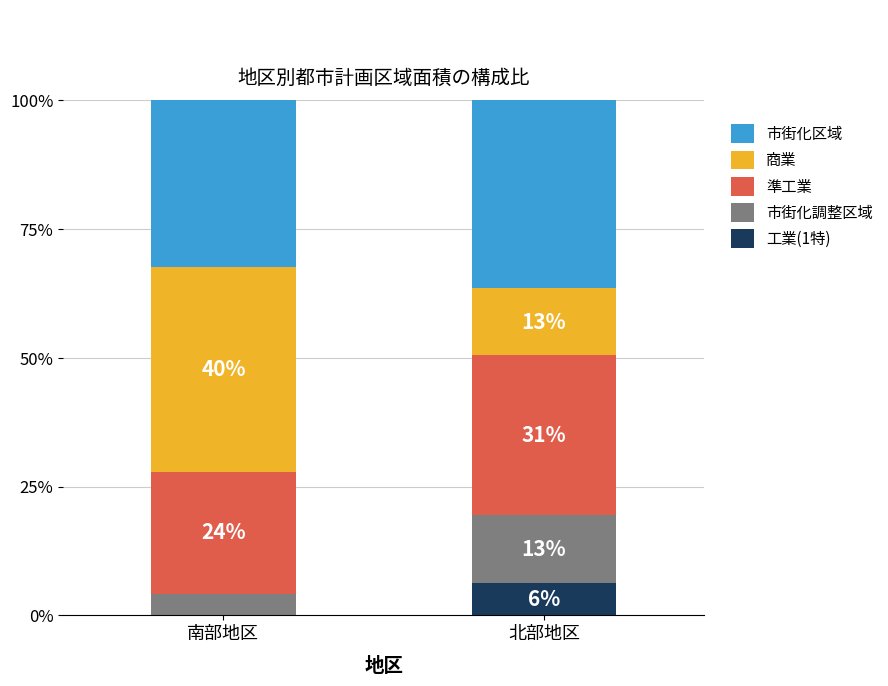

The 市街化区域 series shows 86.8 at 北部地区. True or false?

True